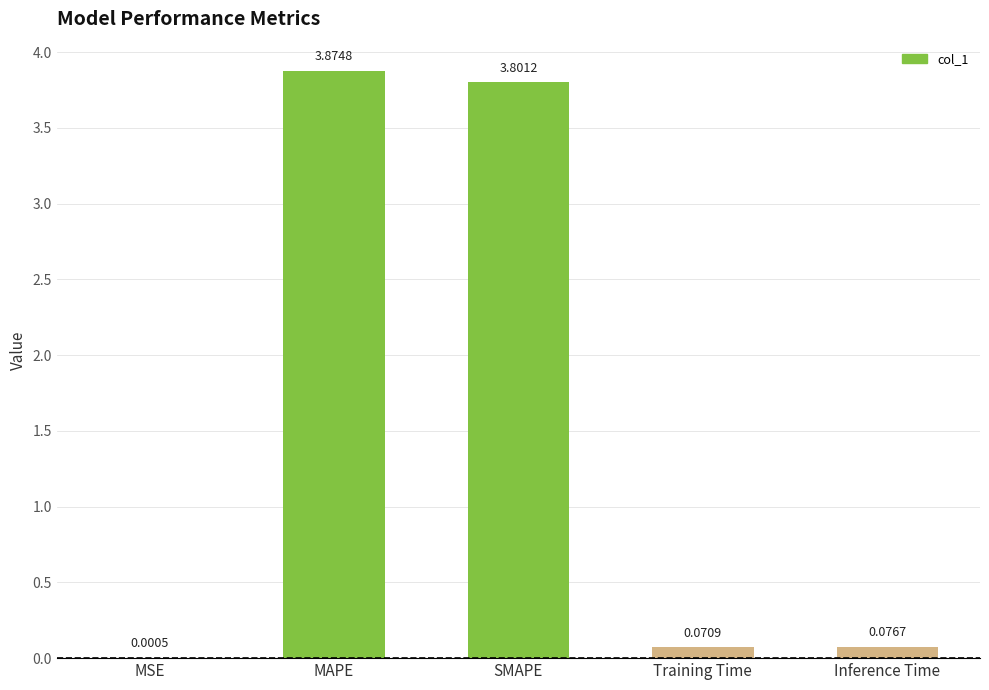

At which label is the value closest to 1?

Inference Time